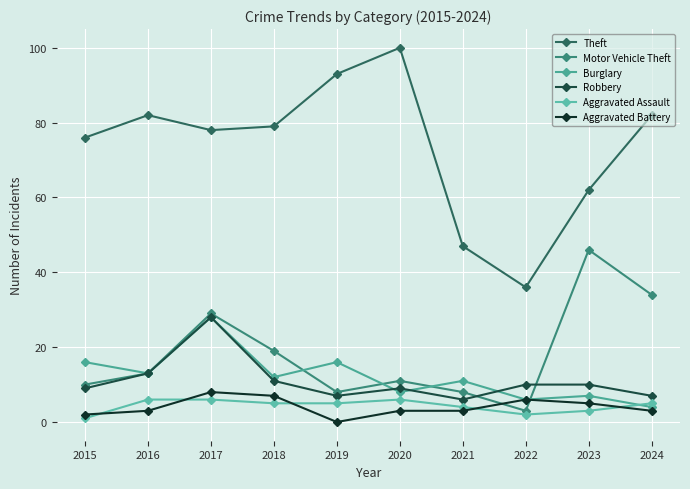

True or false: Motor Vehicle Theft and Burglary cross at least once.

True